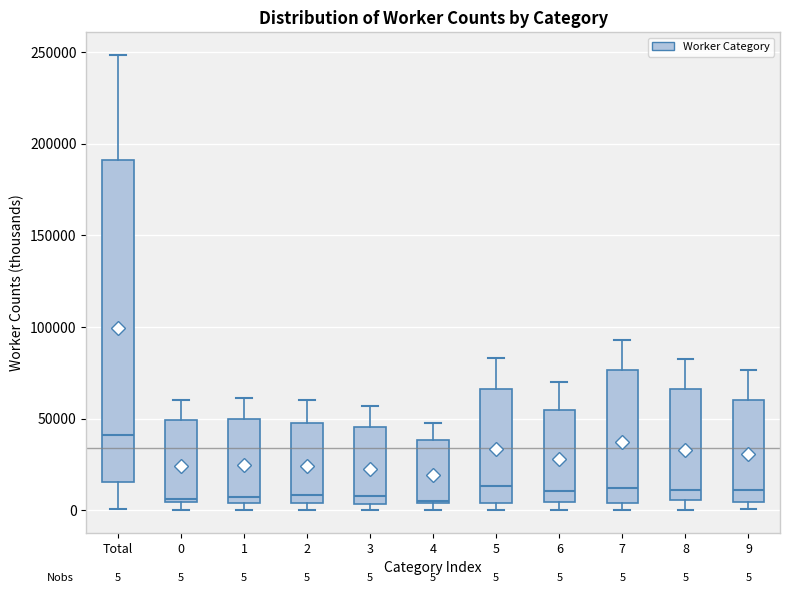

Which box's median line is the highest?

Total